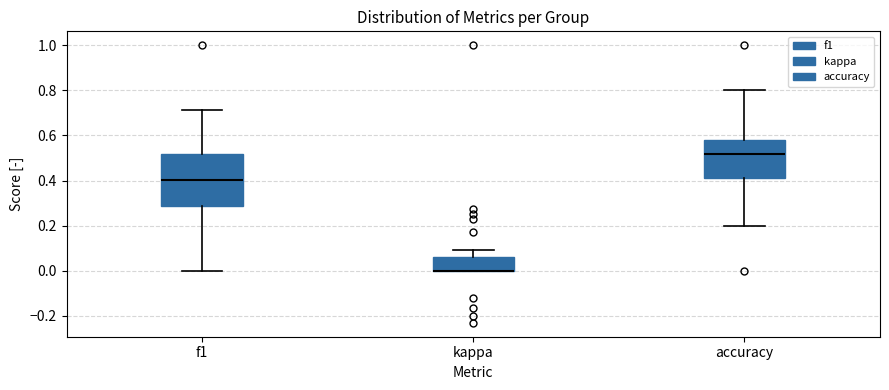

Where does the median line of the box for f1 sit on the y-axis? The values are not printed on the chart, so give them approximately, as read against the axis.

0.40